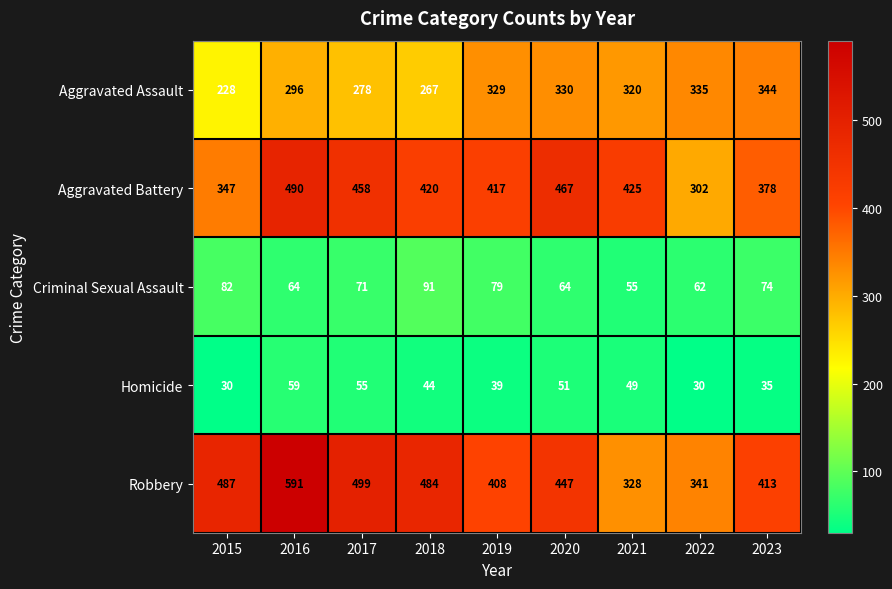

What is the difference between the second highest and minimum values in the Homicide series?

25